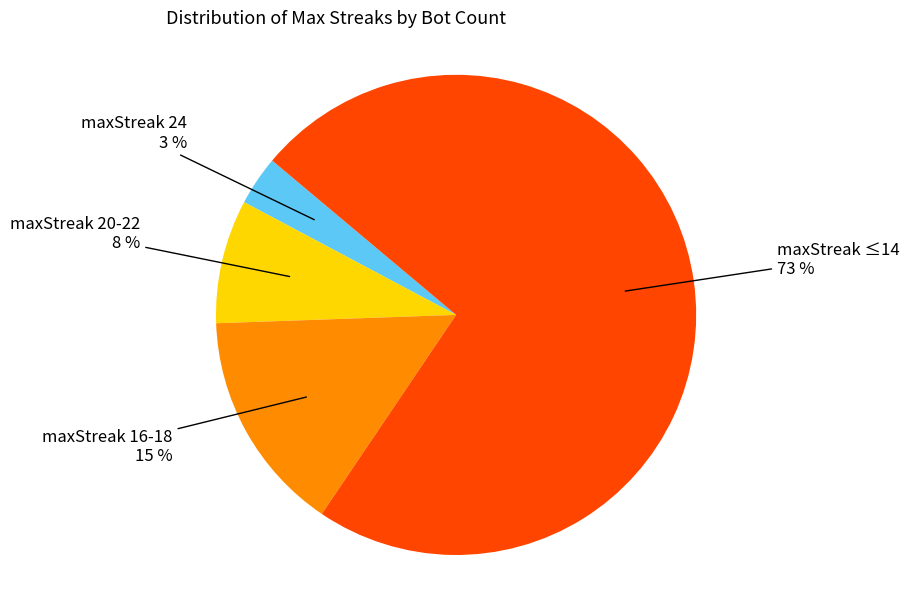

Which has a higher value, maxStreak 20-22 or maxStreak 24?

maxStreak 20-22